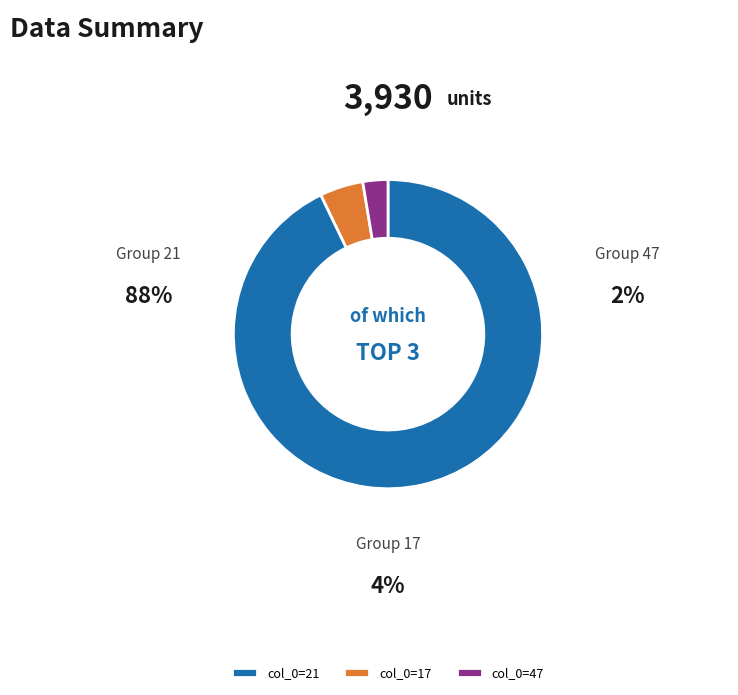

Combined, do col_0=47 and col_0=21 account for over 50%?

Yes